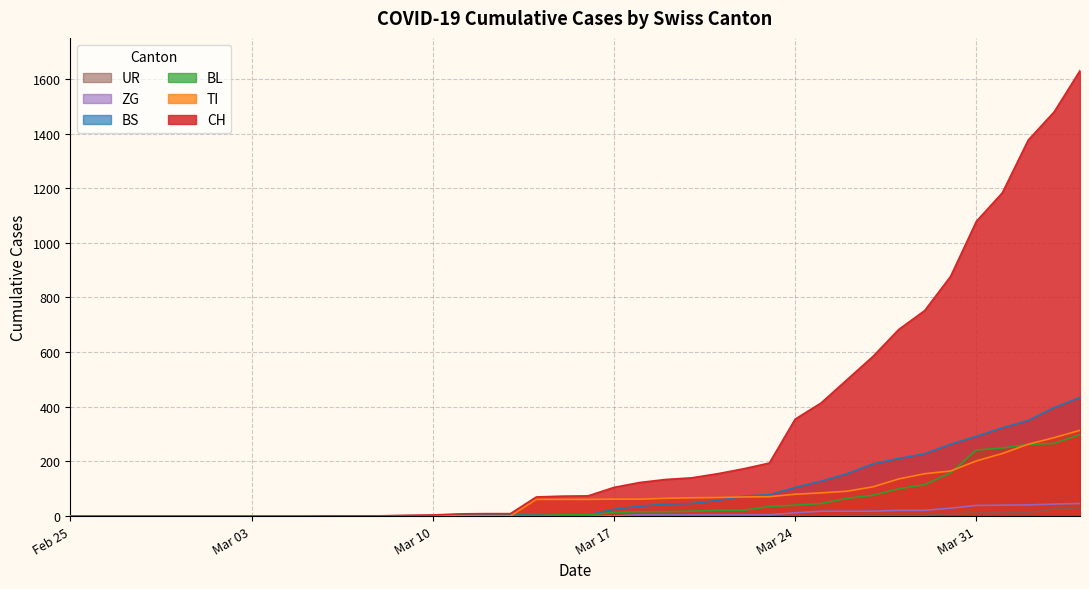

What is the maximum value shown in the chart?

1630